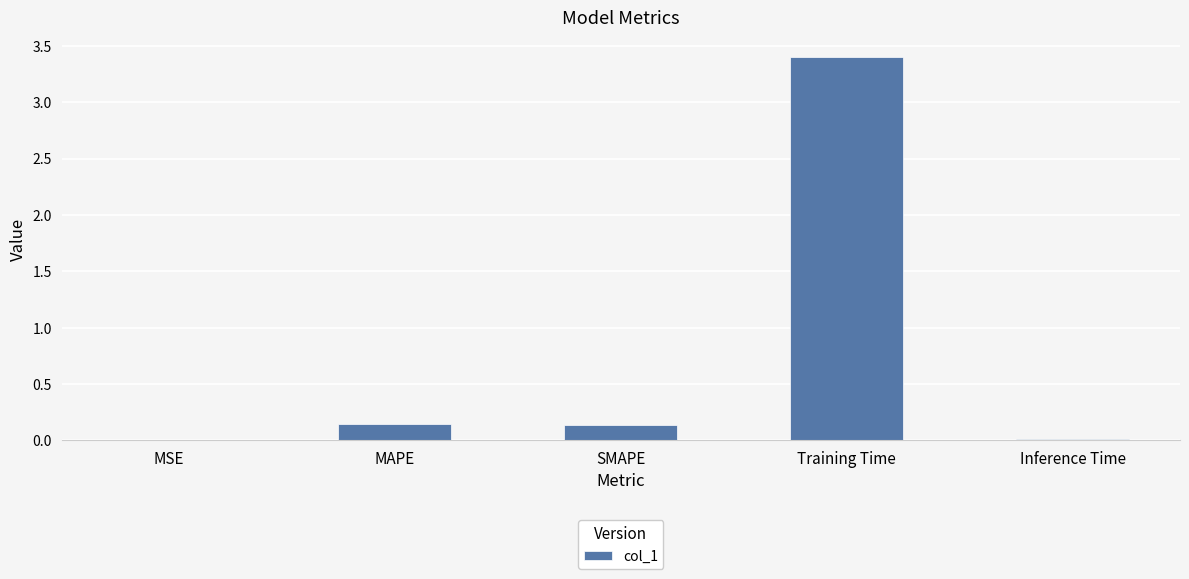

The value at Inference Time is 0.0. True or false?

True